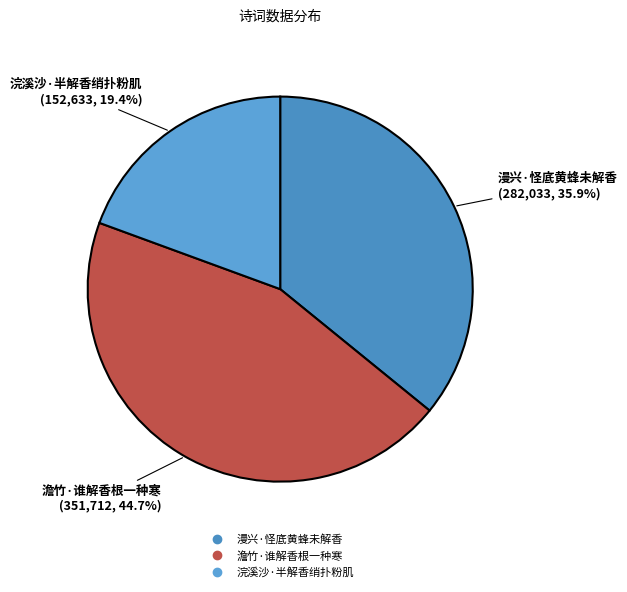

How many slices are in this pie chart?

3